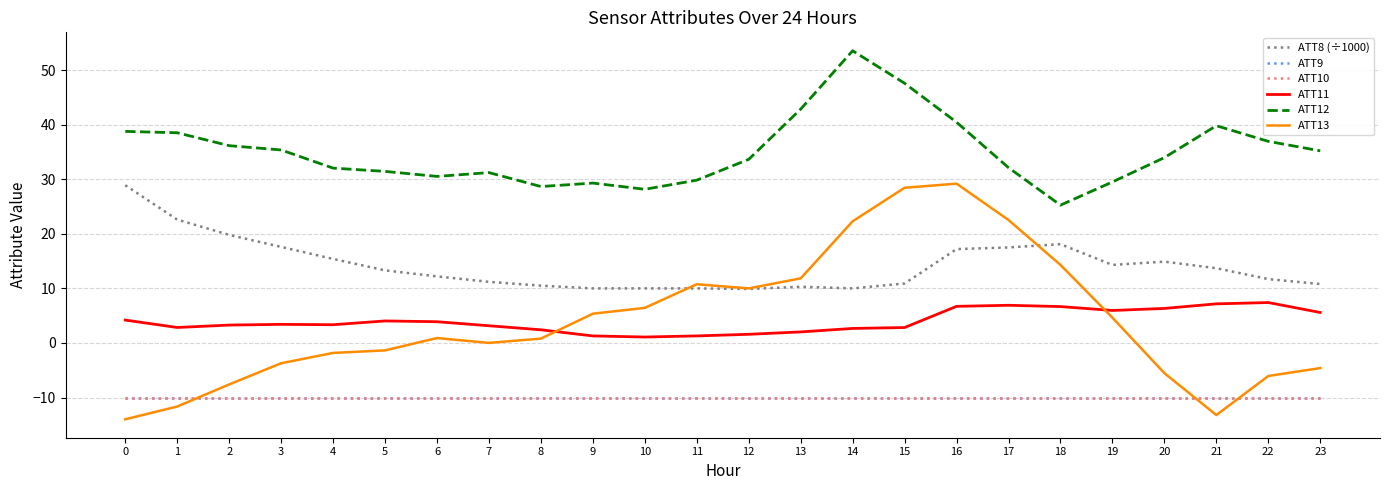

Does the chart have visible grid lines?

Yes